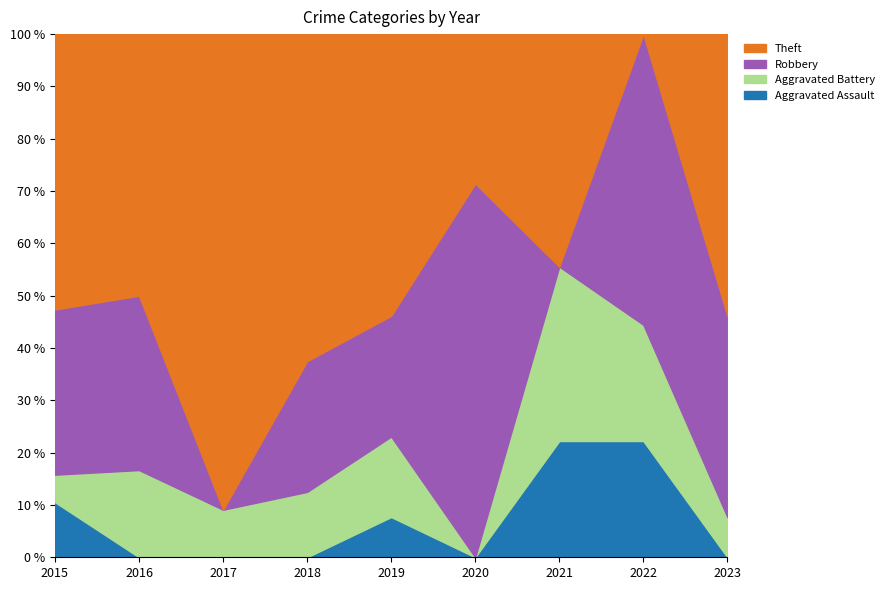

Where is the first local maximum for Theft?

2017